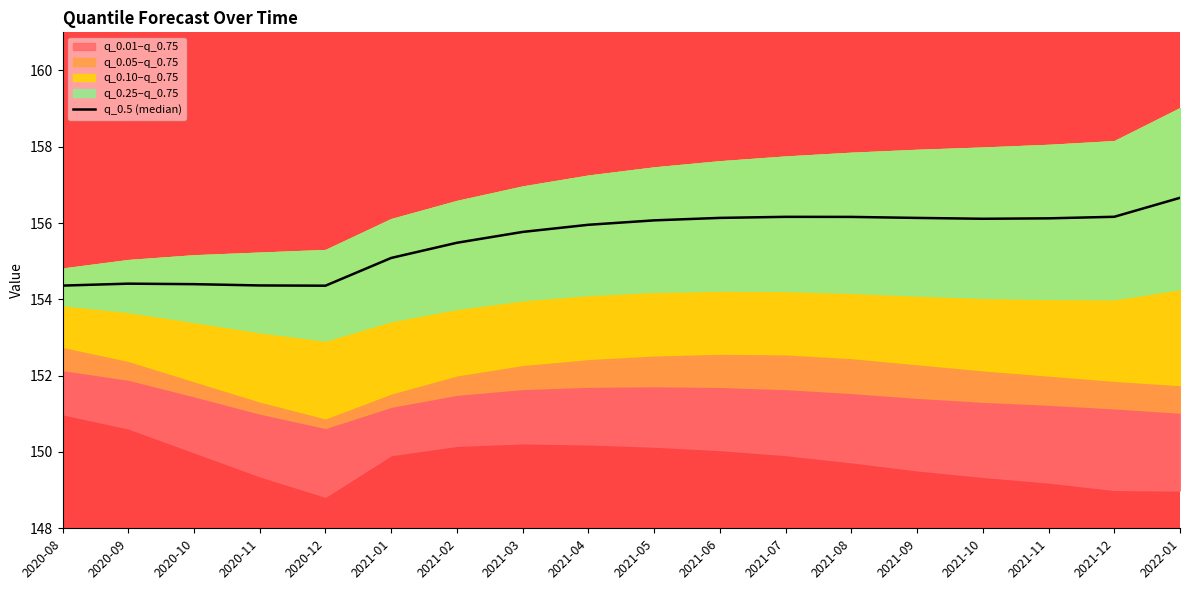

What is the difference between the second highest and second lowest values?

1.8